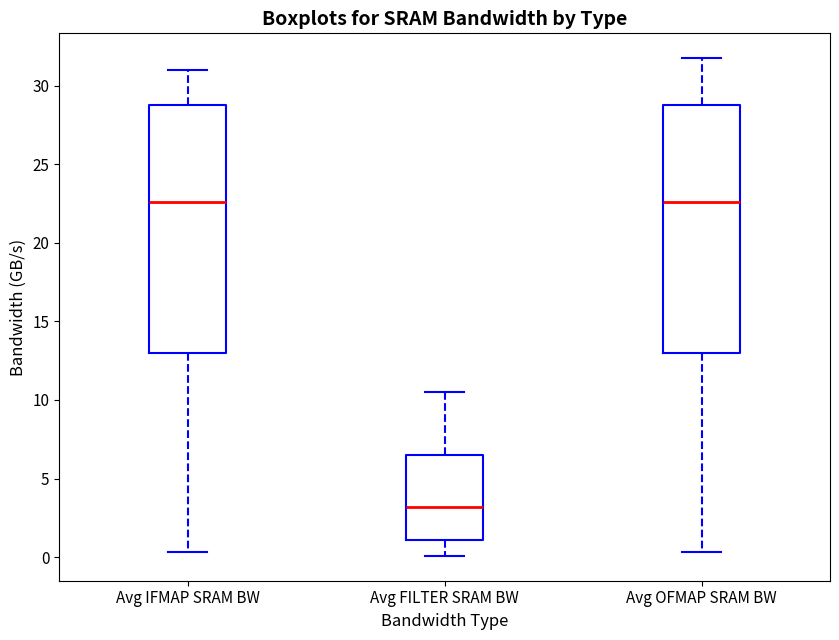

Where does the lower whisker of the box for Avg IFMAP SRAM BW end on the y-axis? The values are not printed on the chart, so give them approximately, as read against the axis.

0.5